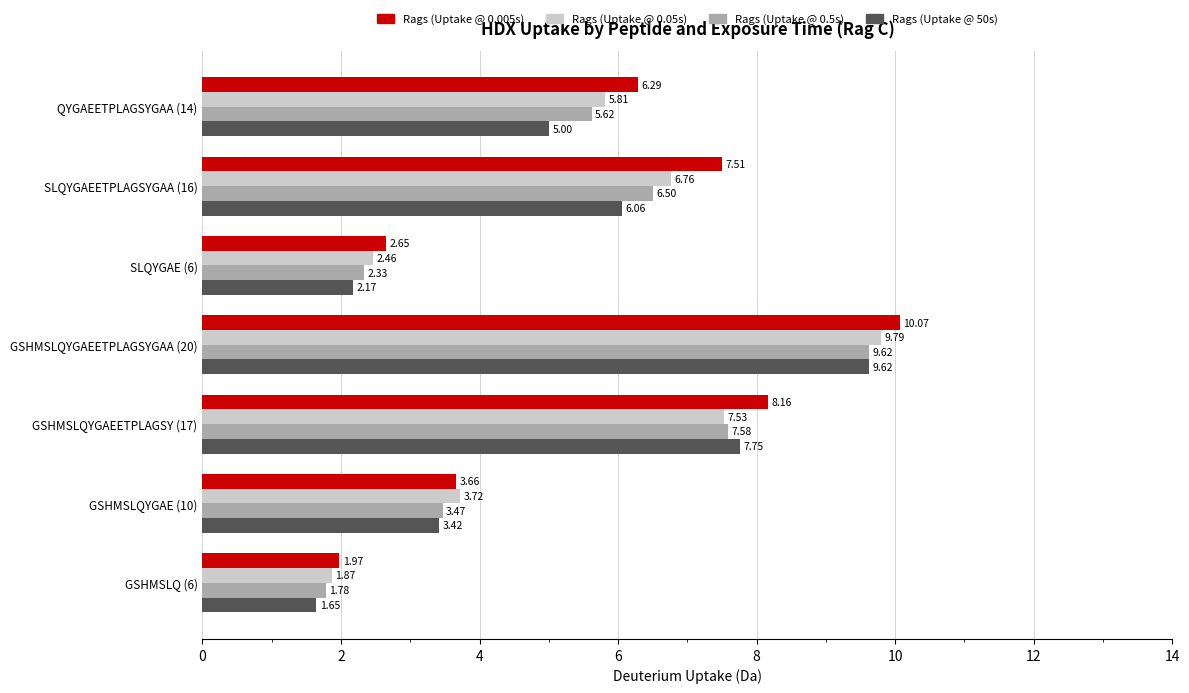

What are all the series names shown in the legend?

Rags (Uptake @ 0.005s), Rags (Uptake @ 0.05s), Rags (Uptake @ 0.5s), Rags (Uptake @ 50s)